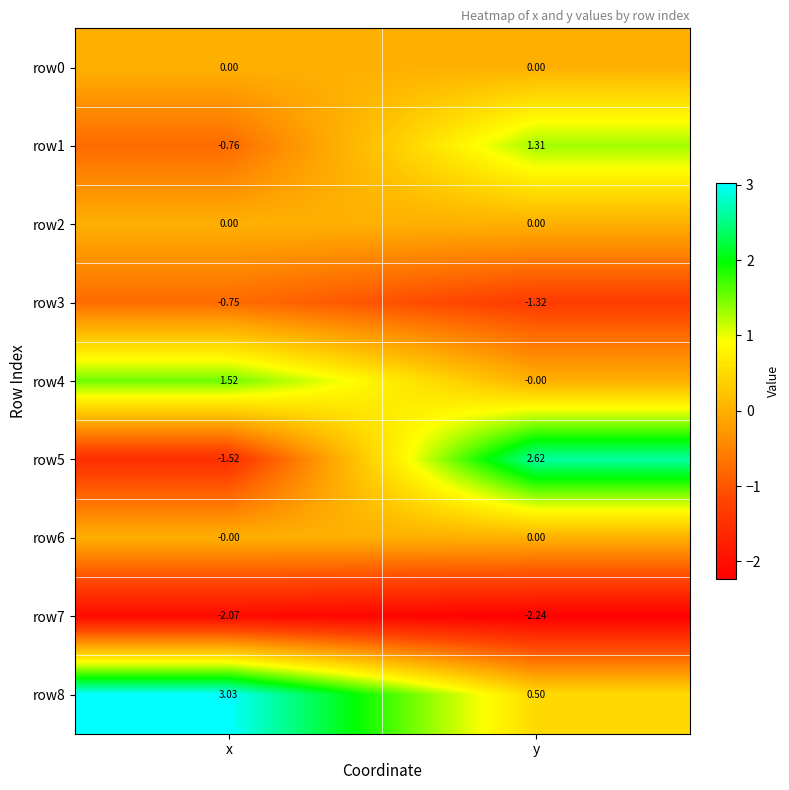

Which series has the largest total across all categories?

row8